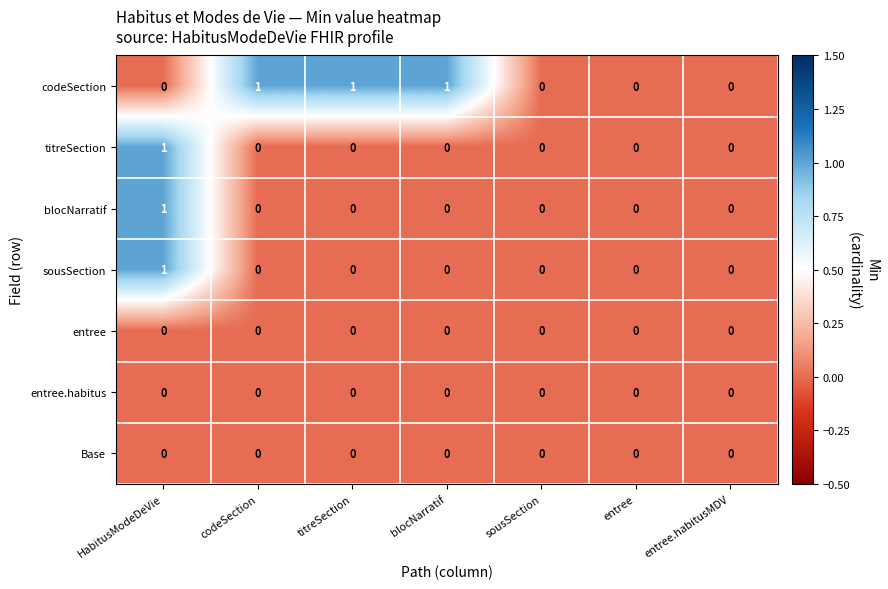

What is the spread (max minus min) of values at blocNarratif?

1